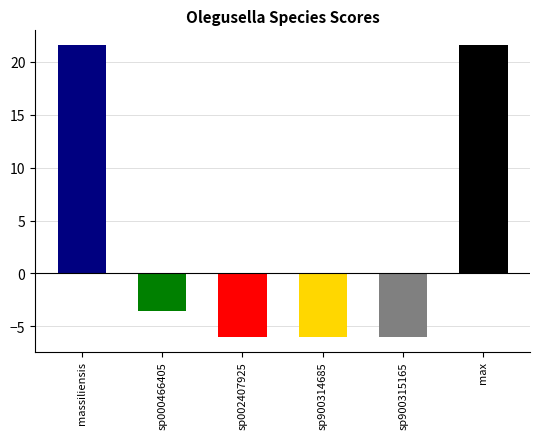

How many bars are there in total?

6